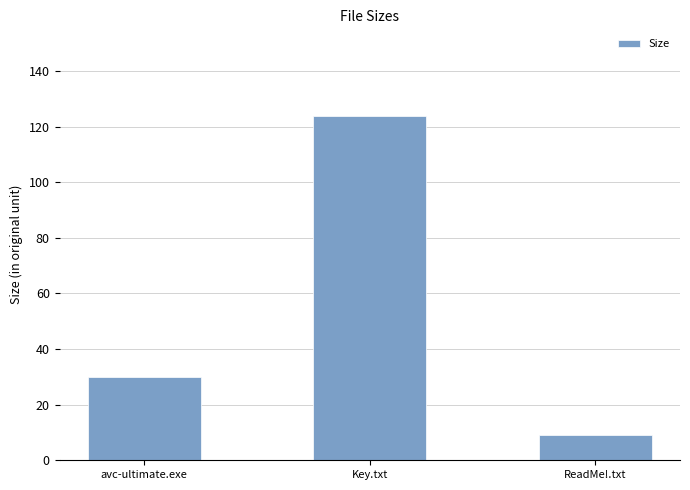

How many values exceed 29?

2